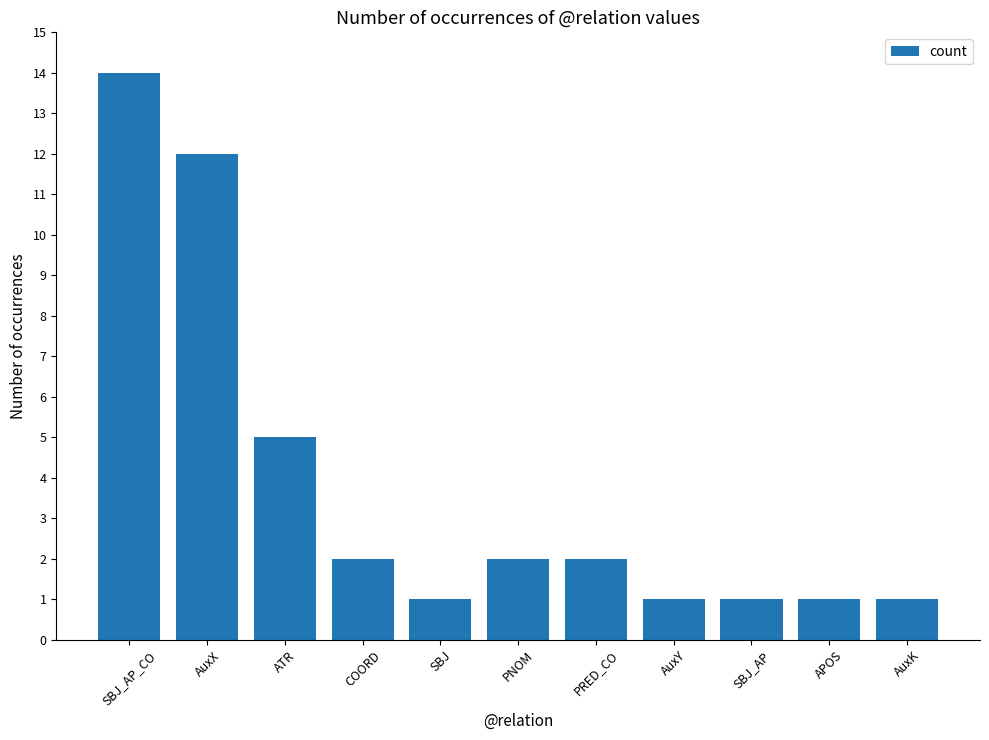

What is the difference between the values at AuxK and SBJ_AP_CO?

13